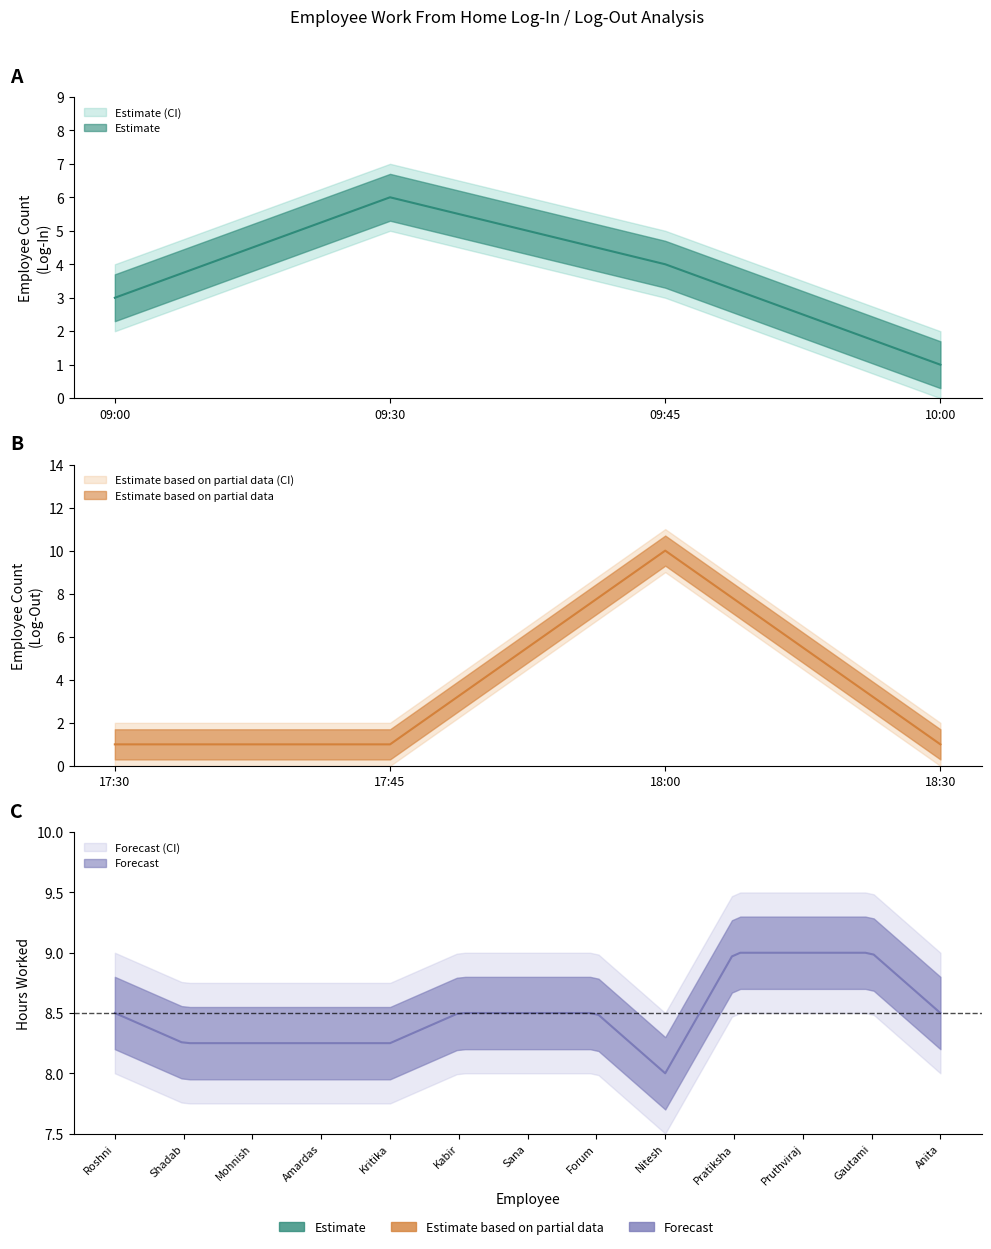

Count the Employee Count values in the range 3 to 6.

3